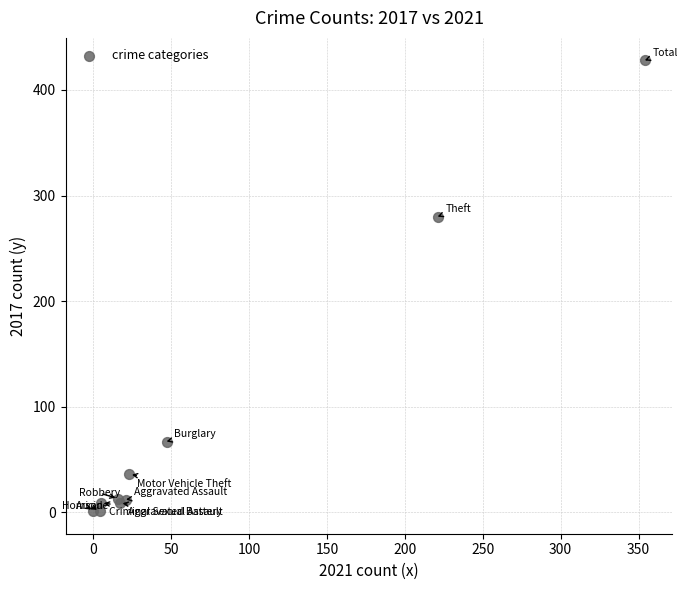

What Y value in the scatter plot is closest to 214?

280